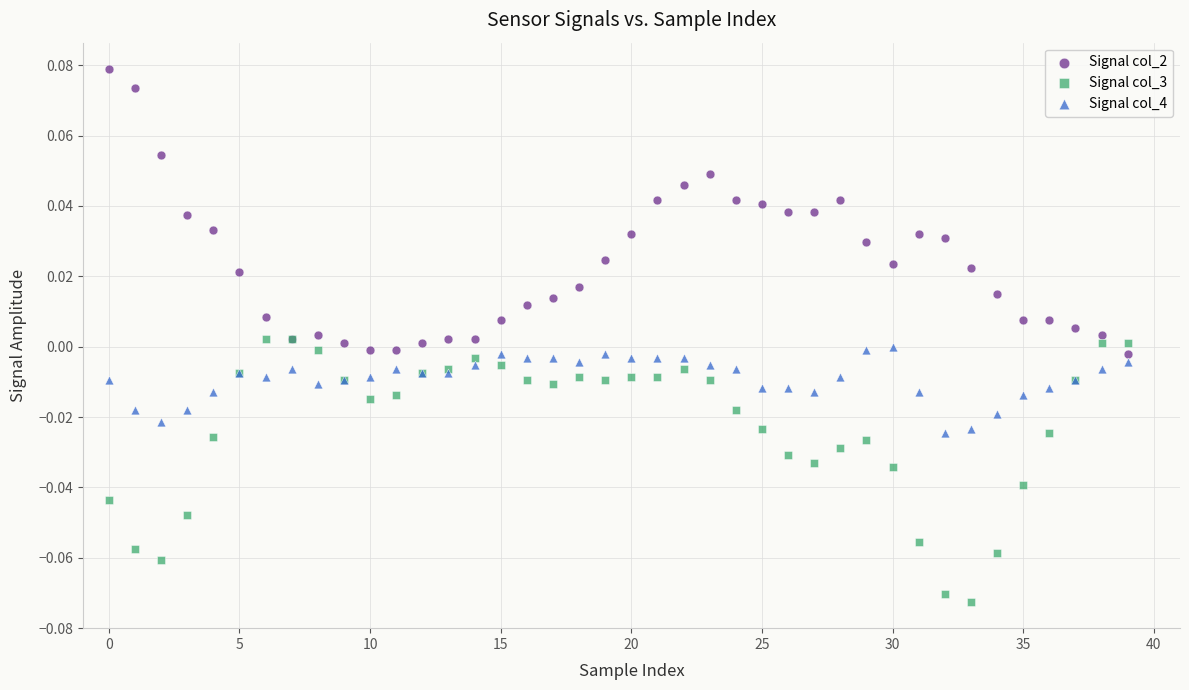

Which series contains the lowest Y value?

Signal col_3